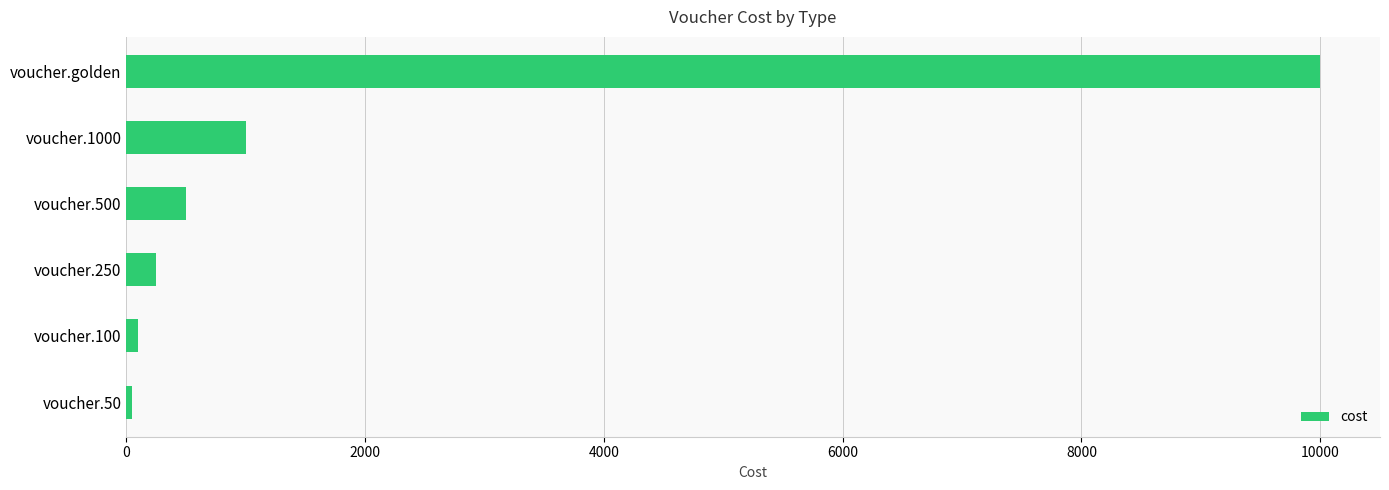

Is it true that the value at voucher.golden is 5869?

False